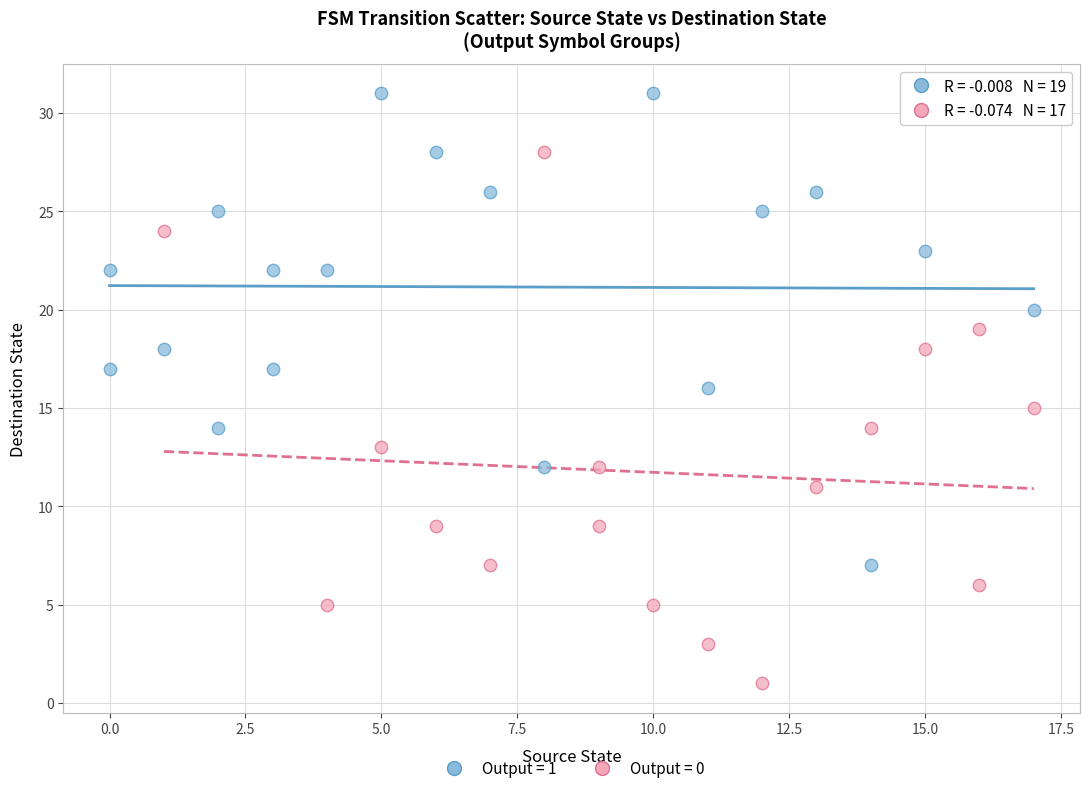

Which series has the widest spread of Y values?

Output = 0